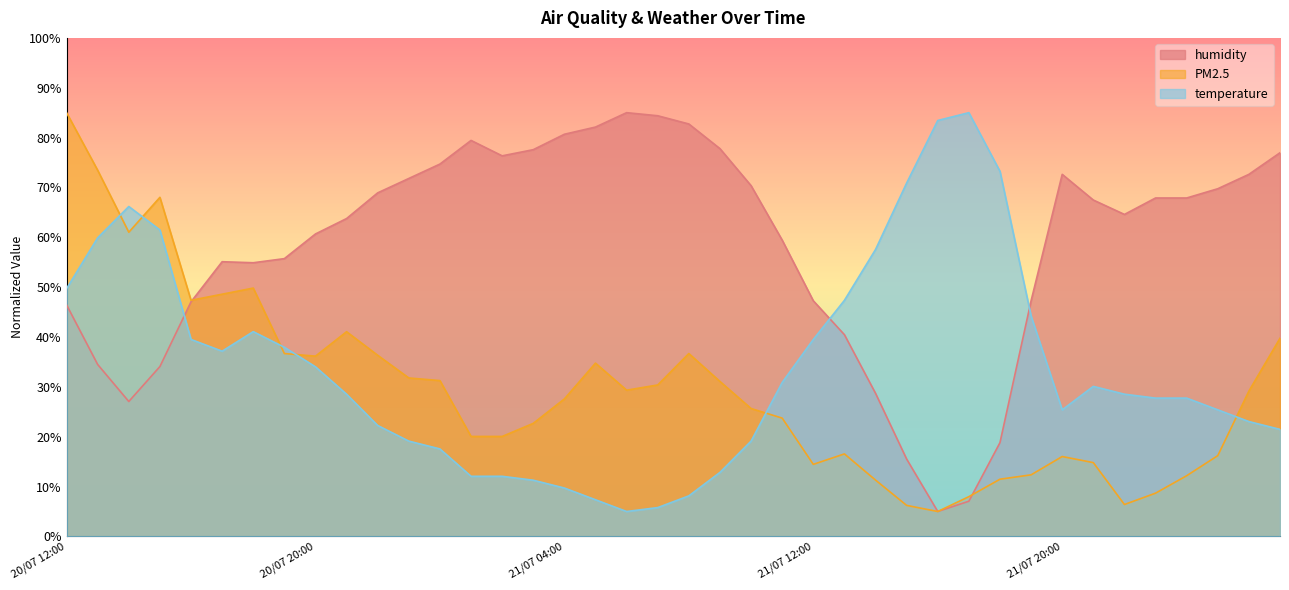

The PM2.5 series shows 52.8 at 20/07 12:00. True or false?

False